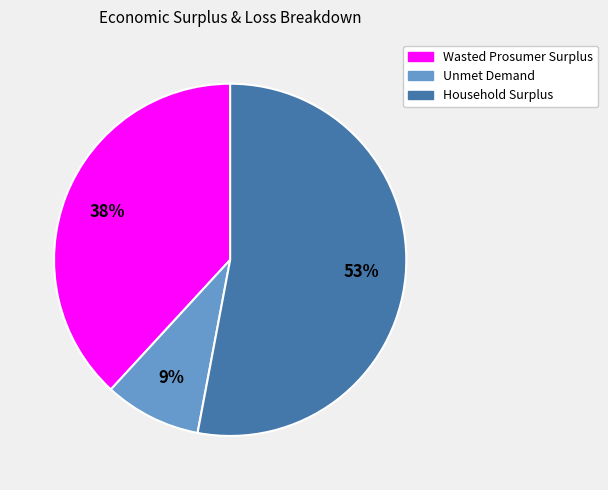

To the nearest percent, what is the combined percentage of Unmet Demand and Household Surplus?

62%